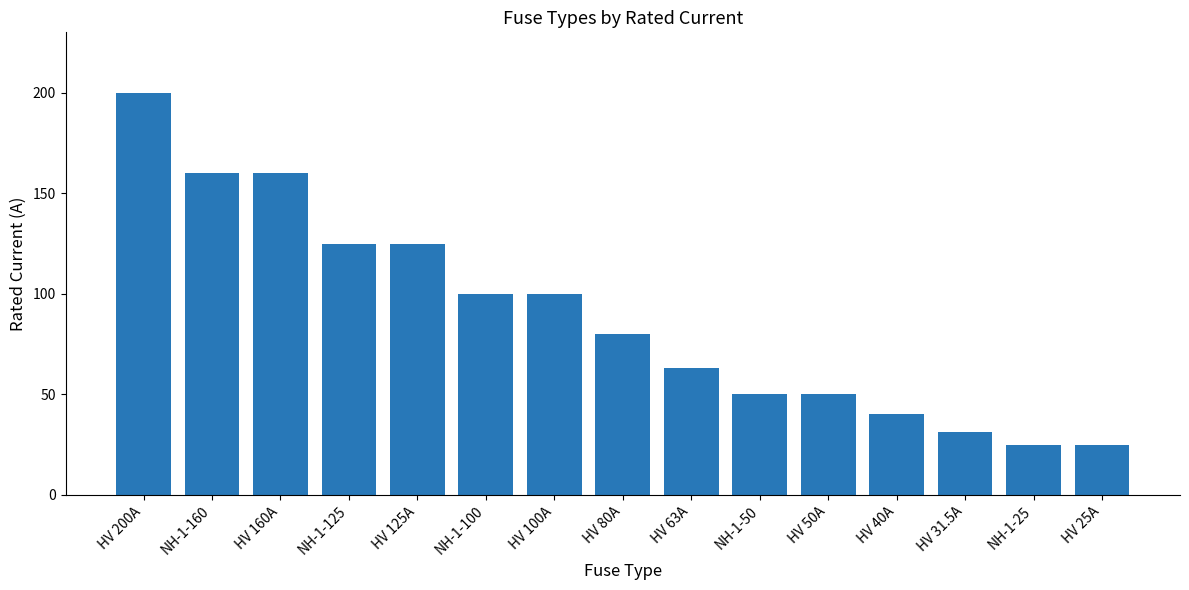

Between HV 40A and NH-1-50, which is larger?

NH-1-50